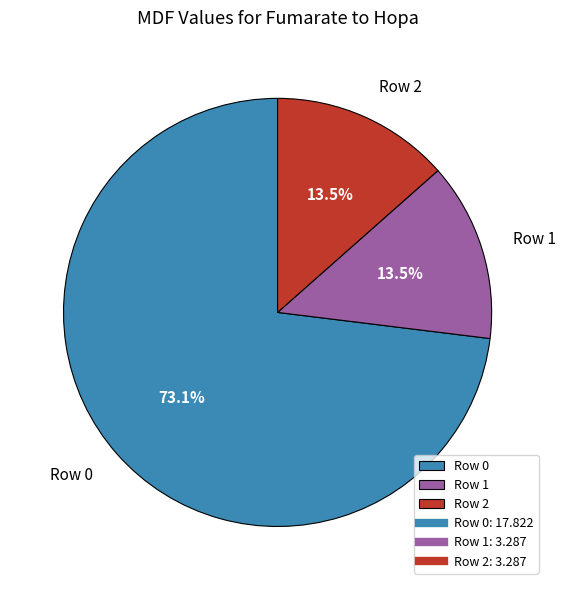

What is the largest slice in the pie chart?

Row 0